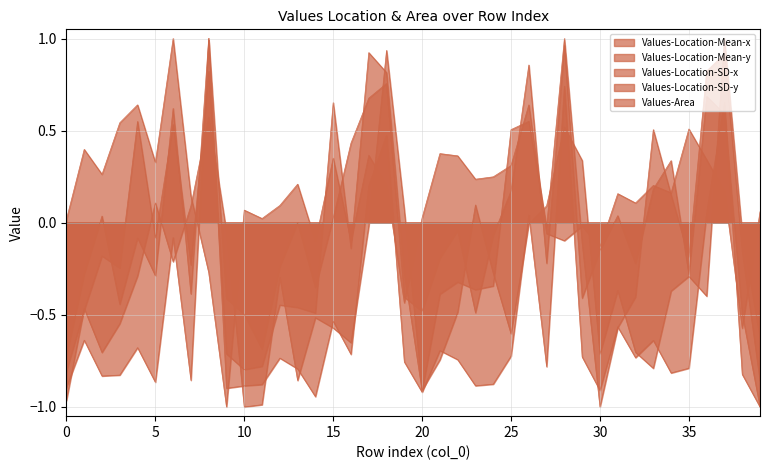

True or false: Values-Location-SD-y has more than 2 interior local peaks.

True